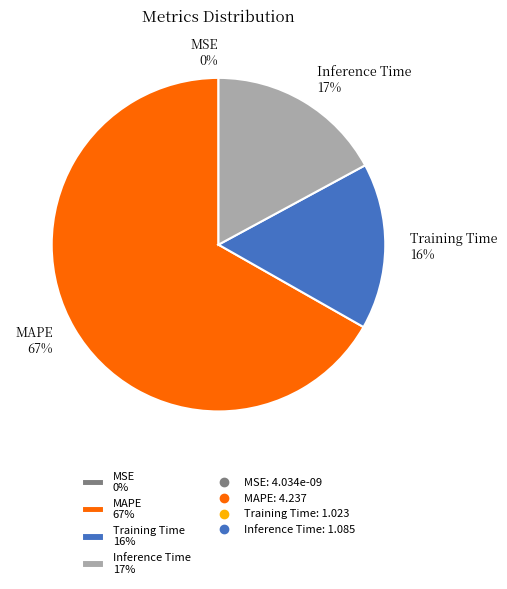

What is the majority slice?

MAPE